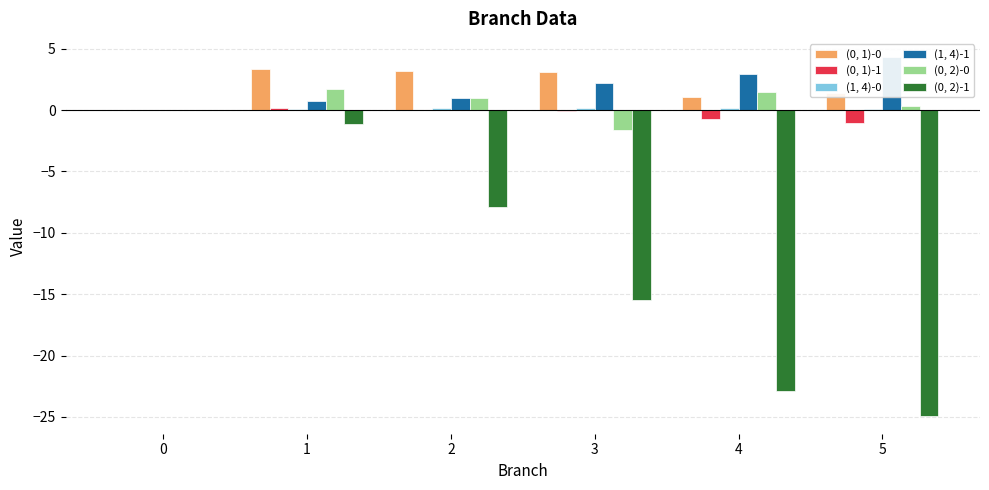

Reading right to left, what are all the values shown in this chart?

(0, 1)-0: 5=1.4	4=1.1	3=3.1	2=3.2	1=3.4	0=0.0
(0, 1)-1: 5=-1.0	4=-0.7	3=-0.1	2=0.0	1=0.2	0=0.0
(1, 4)-0: 5=0.1	4=0.2	3=0.2	2=0.2	1=0.1	0=0.0
(1, 4)-1: 5=4.3	4=3.0	3=2.2	2=1.0	1=0.8	0=0.0
(0, 2)-0: 5=0.3	4=1.5	3=-1.7	2=1.0	1=1.7	0=0.0
(0, 2)-1: 5=-24.9	4=-22.9	3=-15.5	2=-7.9	1=-1.1	0=0.0